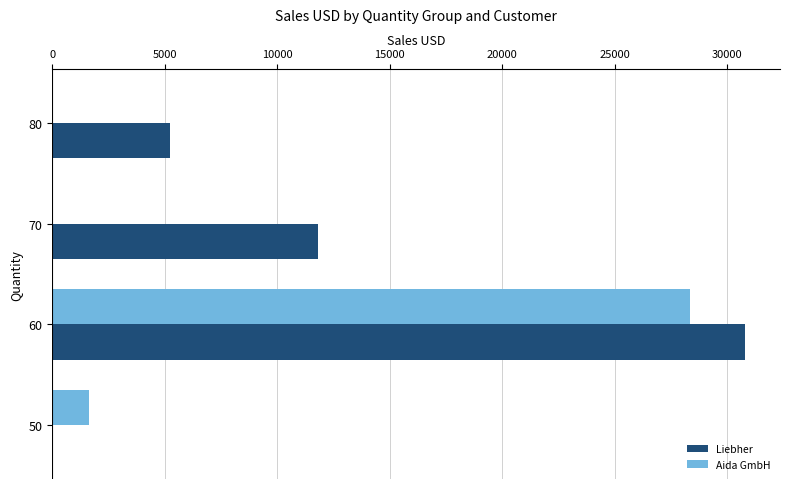

What are all the series names shown in the legend?

Liebher, Aida GmbH